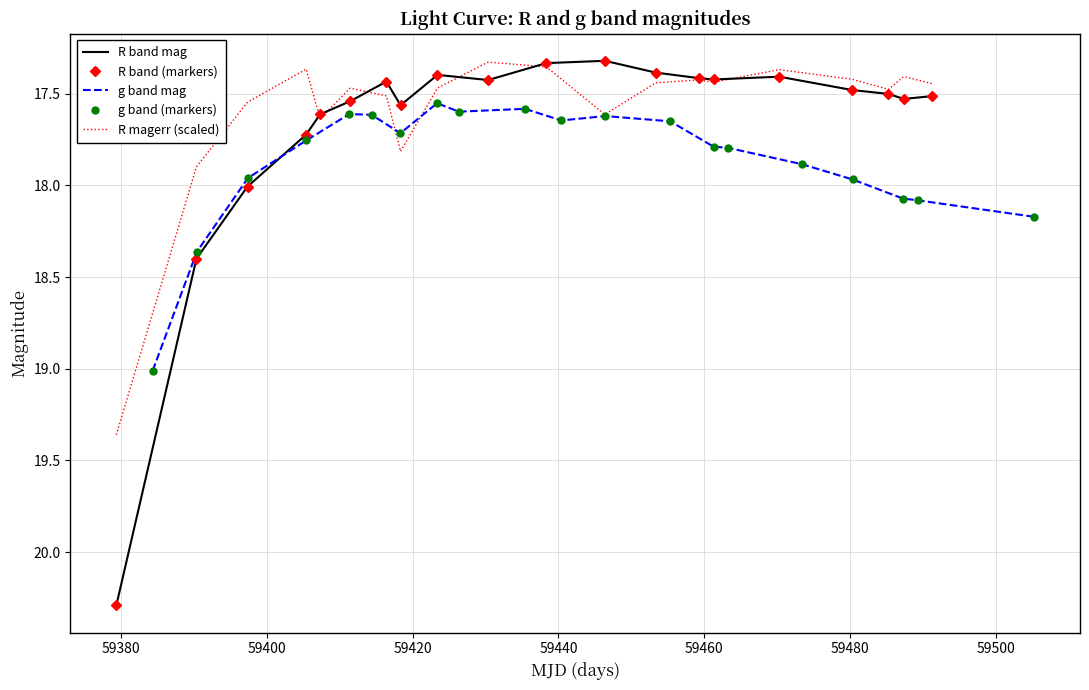

At how many categories does at least one series exceed 17?

20